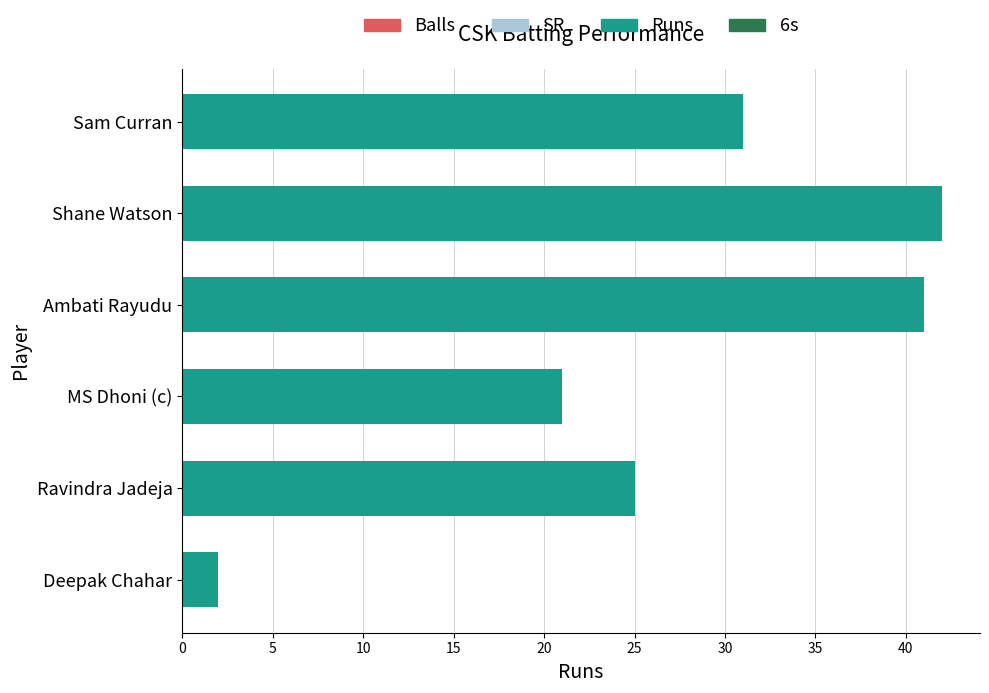

At which label is the value closest to 22?

MS Dhoni (c)